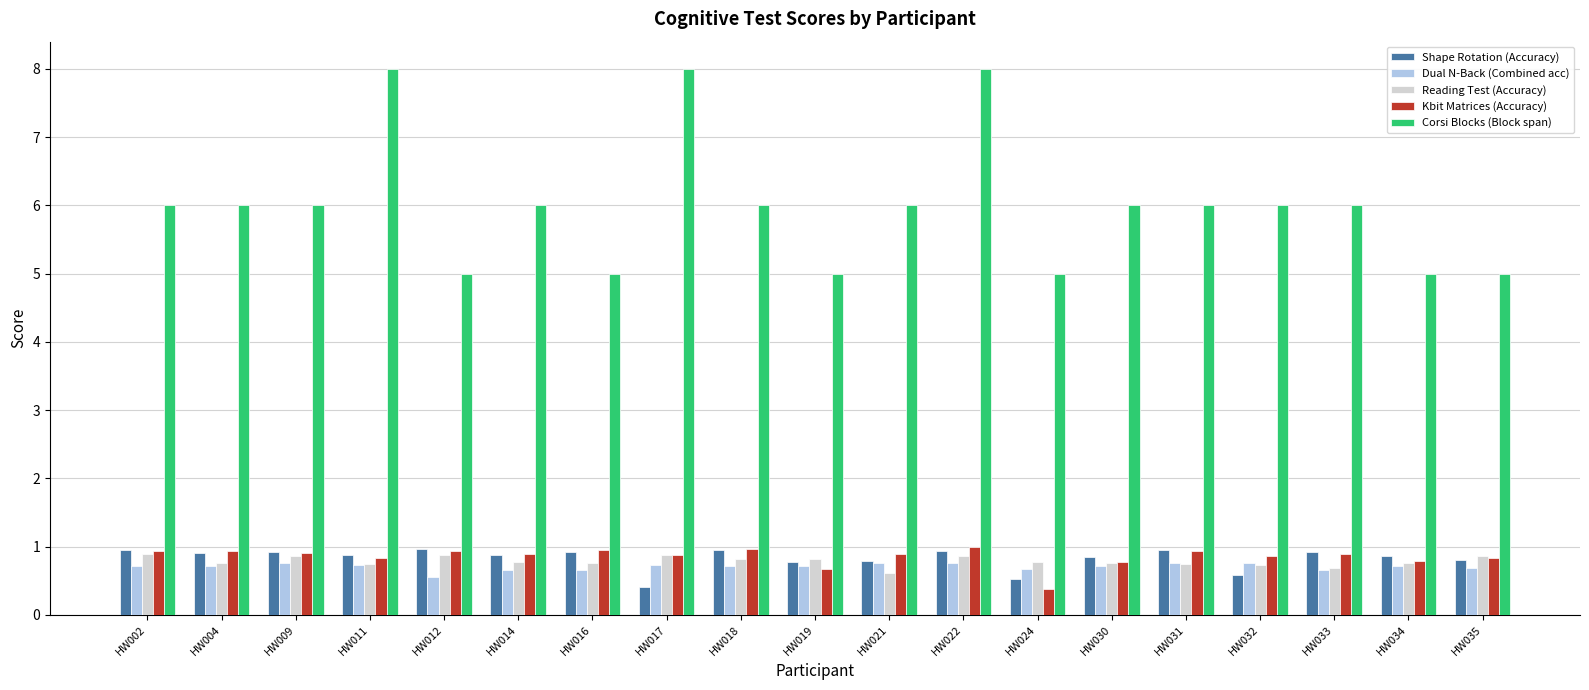

How many groups of bars are there?

19